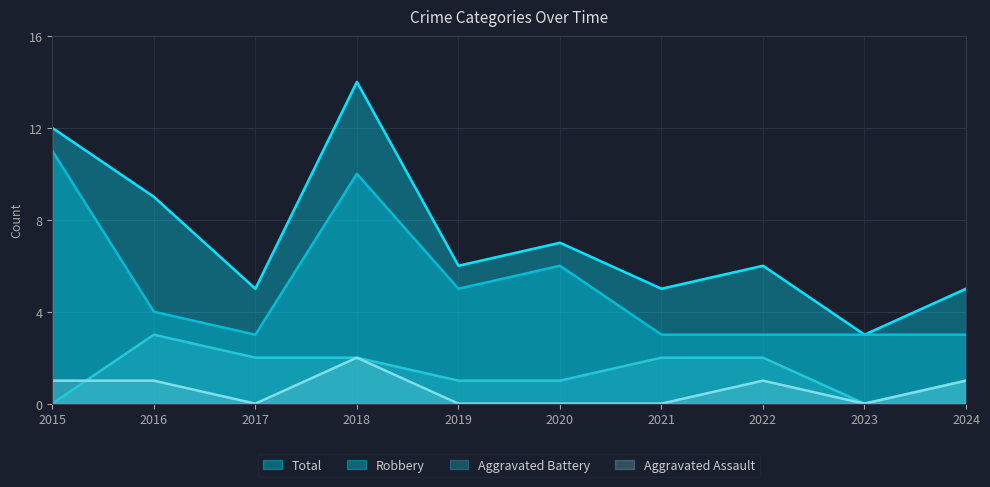

Reading left to right, list all the values displayed in this chart.

Aggravated Assault: 2015=1	2016=1	2017=0	2018=2	2019=0	2020=0	2021=0	2022=1	2023=0	2024=1
Aggravated Battery: 2015=0	2016=3	2017=2	2018=2	2019=1	2020=1	2021=2	2022=2	2023=0	2024=1
Robbery: 2015=11	2016=4	2017=3	2018=10	2019=5	2020=6	2021=3	2022=3	2023=3	2024=3
Total: 2015=12	2016=9	2017=5	2018=14	2019=6	2020=7	2021=5	2022=6	2023=3	2024=5